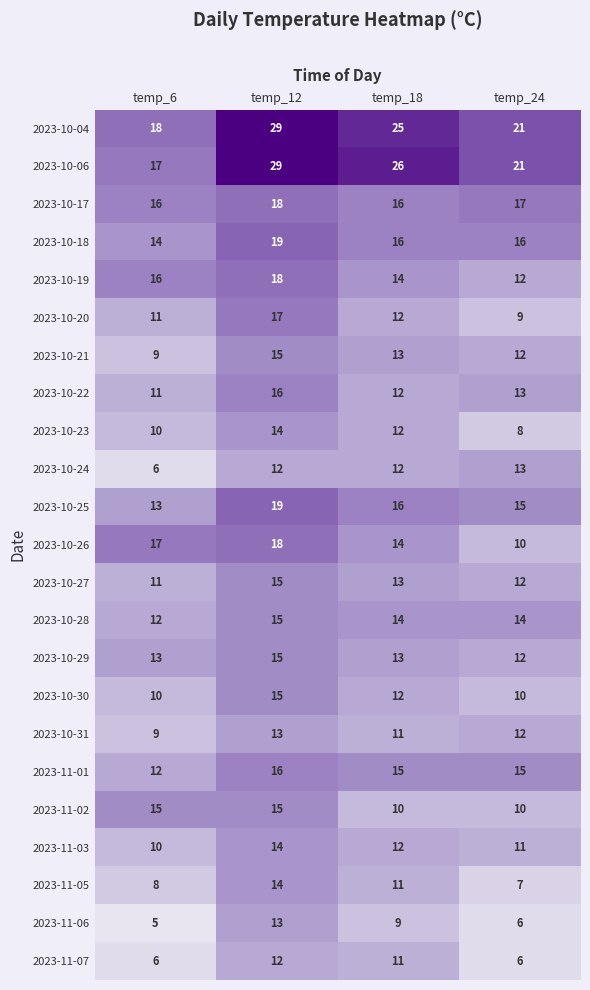

Which category has the lowest value in the 2023-10-26 series?

temp_24